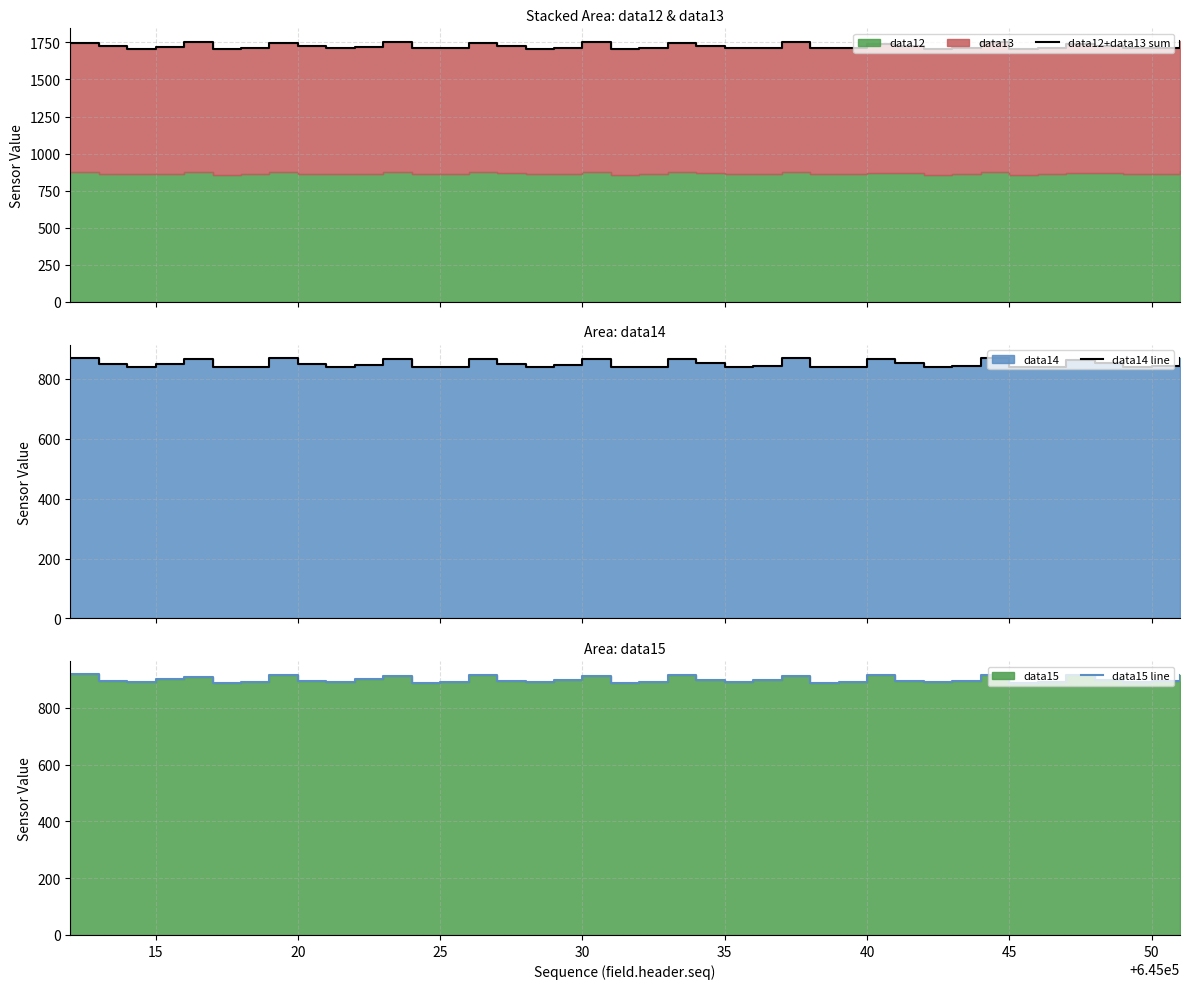

True or false: data15 line and data14 line cross at least once.

False